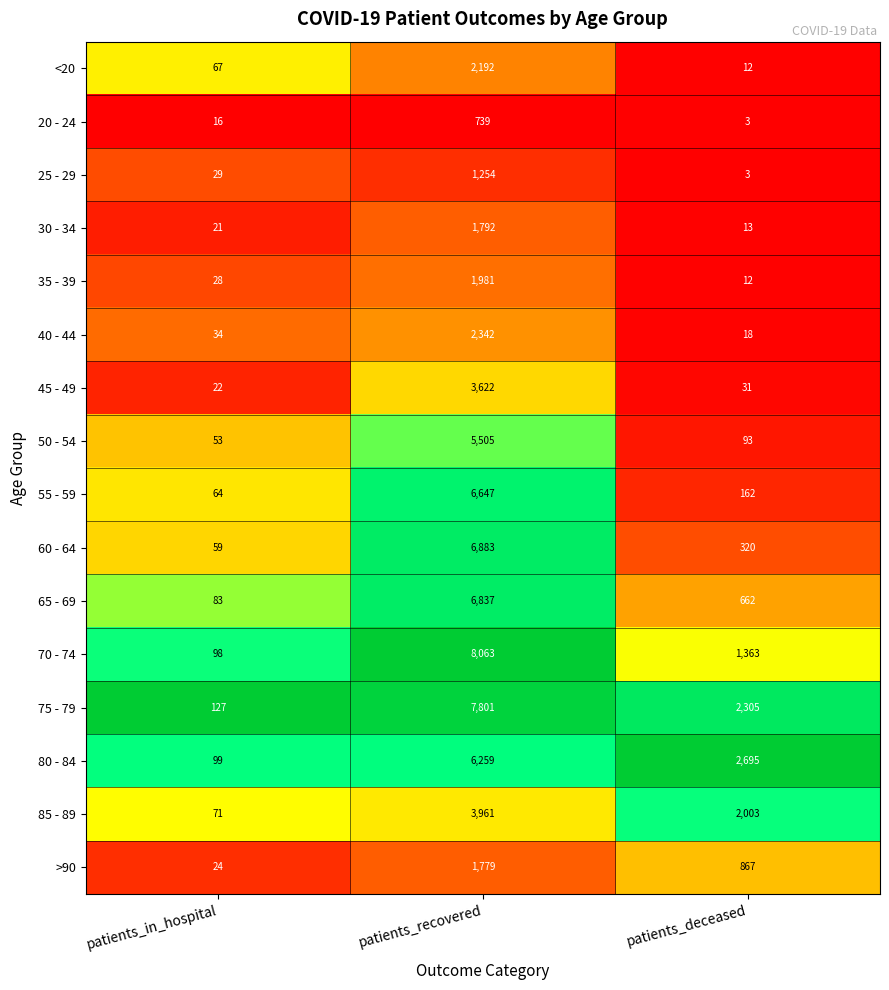

What is the difference between the maximum and second lowest values in the 40 - 44 series?

2308